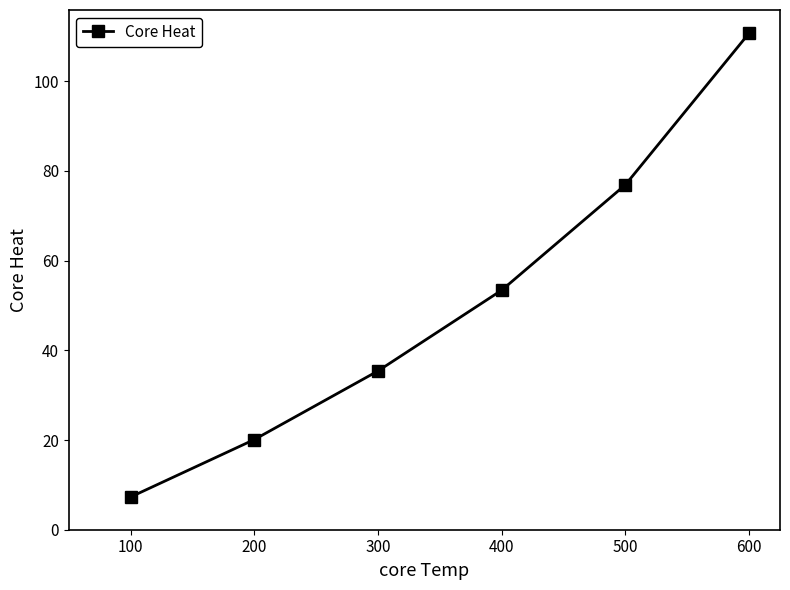

Does the chart have visible grid lines?

No